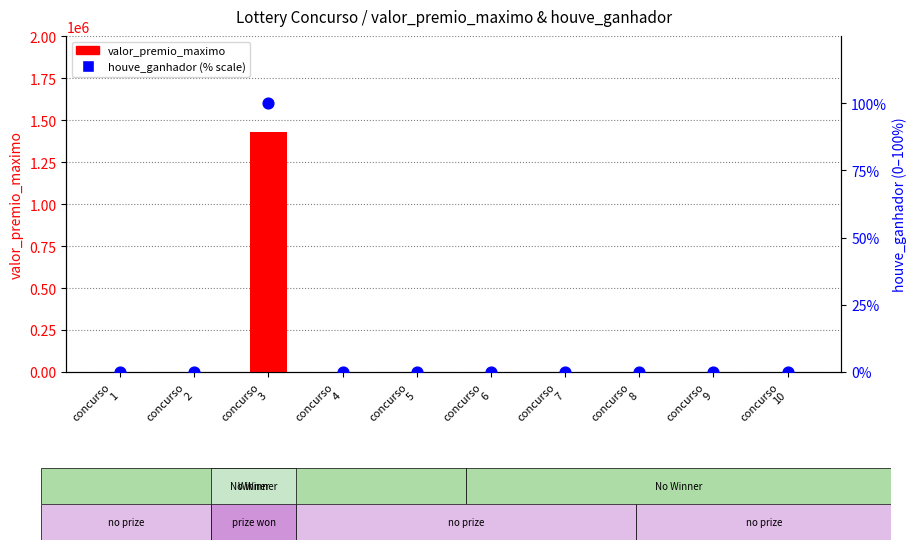

Is the value of valor_premio_maximo at concurso
1 greater than the value of houve_ganhador (% scale) at concurso
9?

No